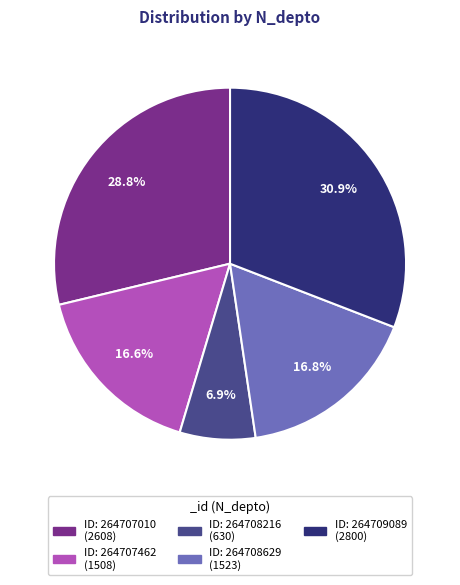

Count the number of slices in the pie.

5